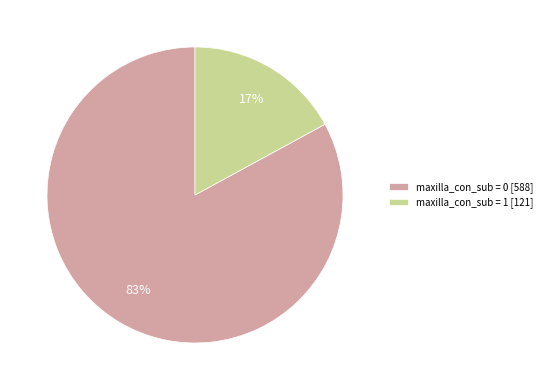

What percentage is the maxilla_con_sub = 1 slice, to the nearest percent?

17%